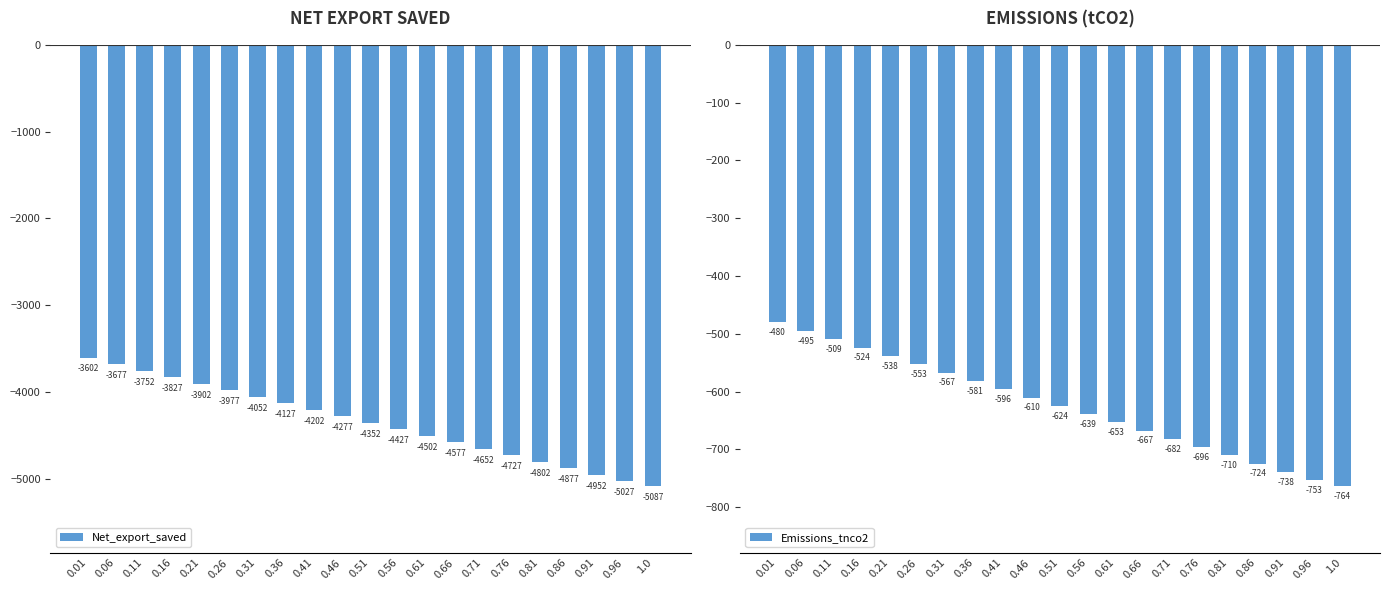

List the series in order of their overall mean, highest first.

Emissions_tnco2, Net_export_saved